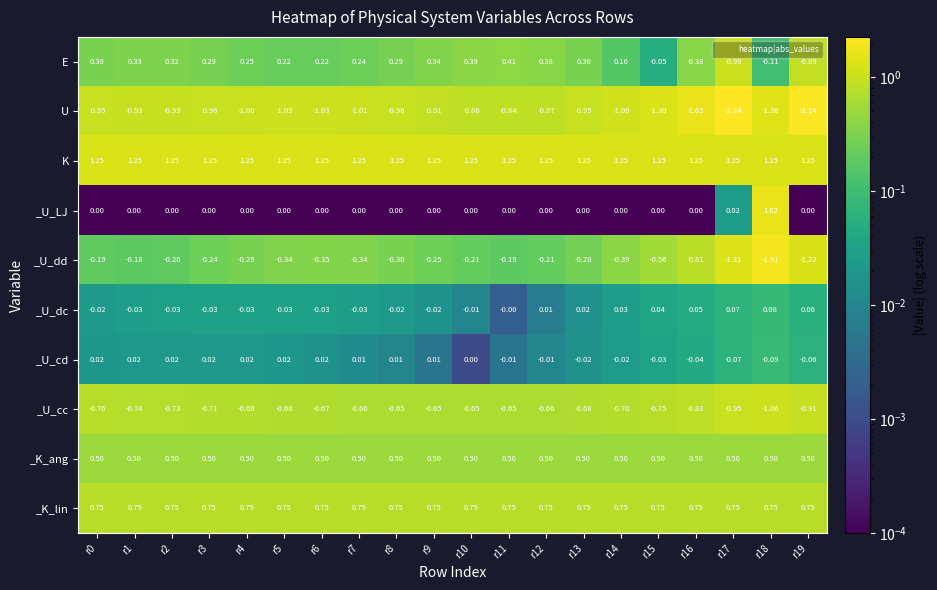

Rank the series by their maximum value, from highest to lowest.

_U_LJ, K, _K_lin, _K_ang, E, _U_dc, _U_cd, _U_dd, _U_cc, U